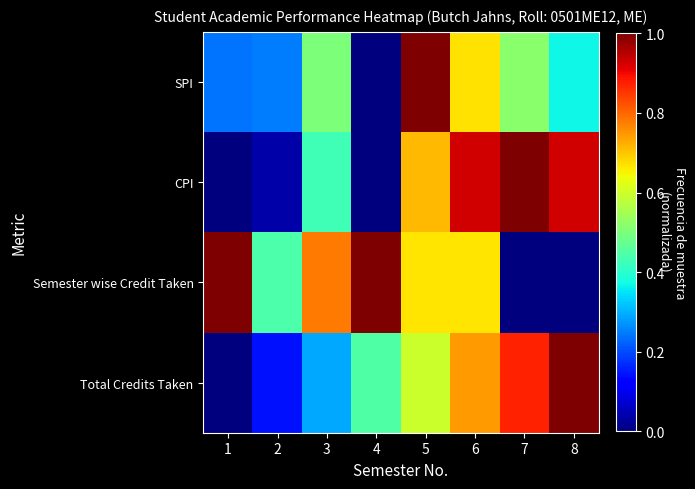

Which series has the widest spread of values?

SPI